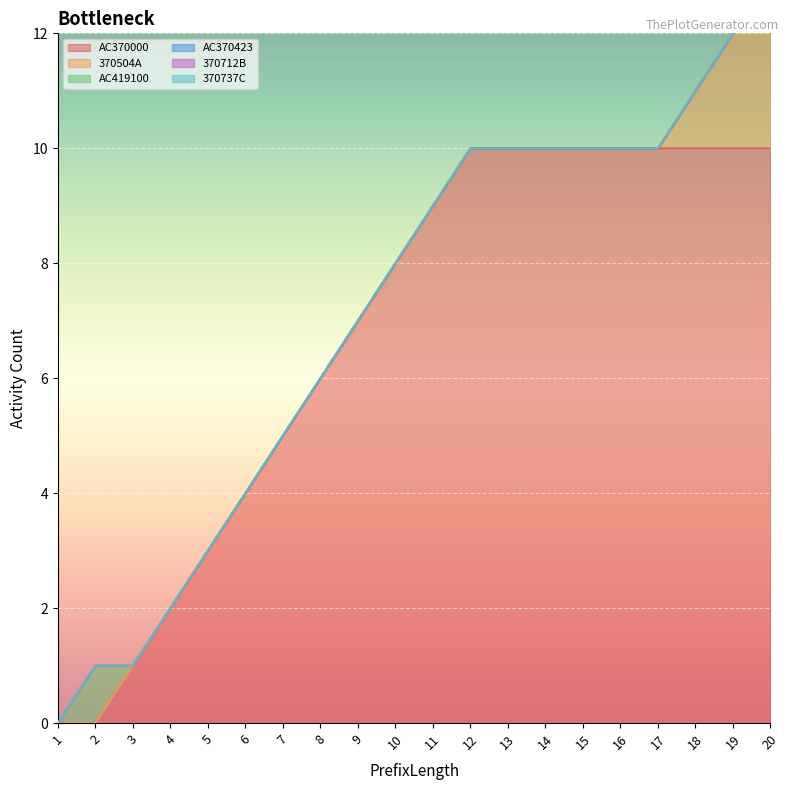

True or false: AC370000 has a value of 10 at 16.

True